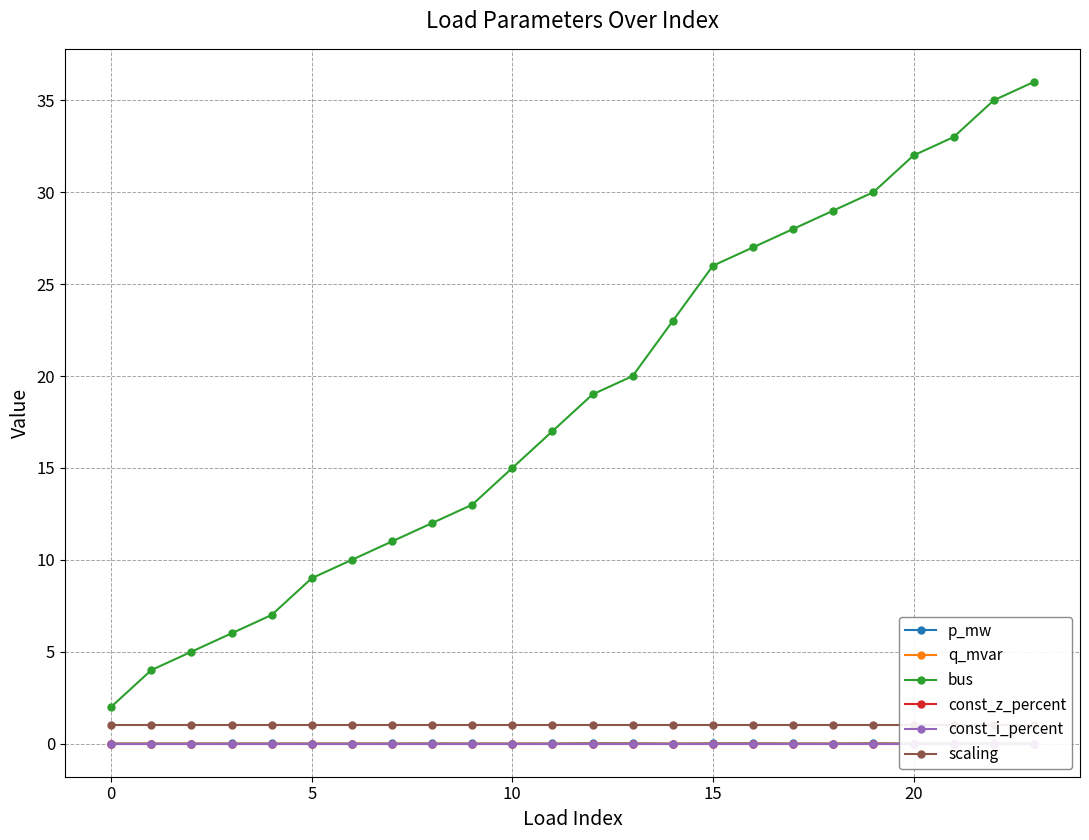

True or false: q_mvar and p_mw cross at least once.

False